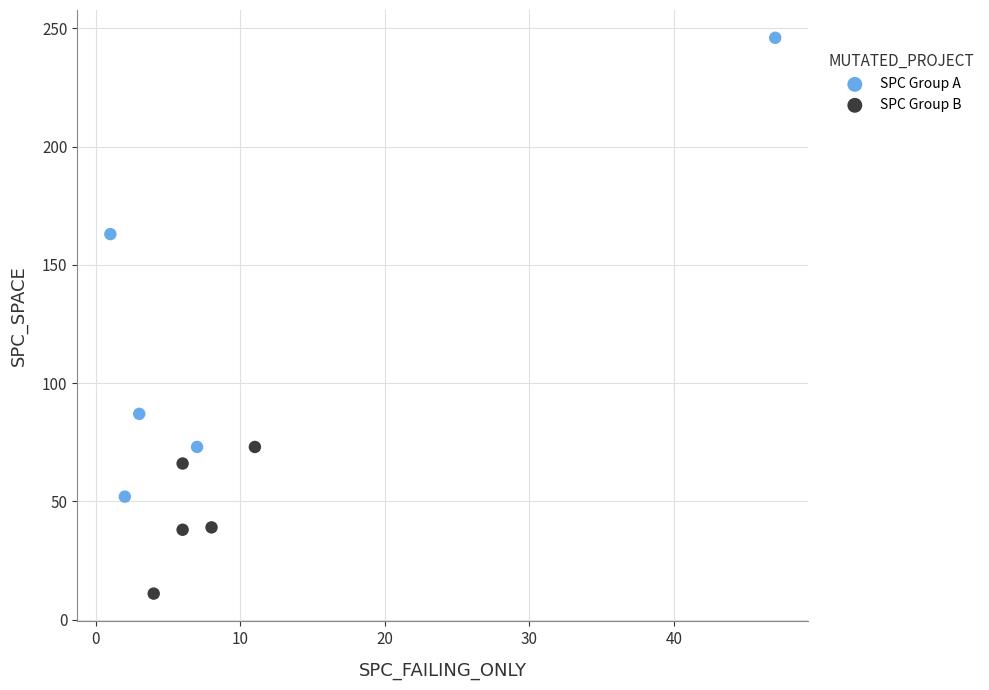

What are all the series names shown in the legend?

SPC Group A, SPC Group B